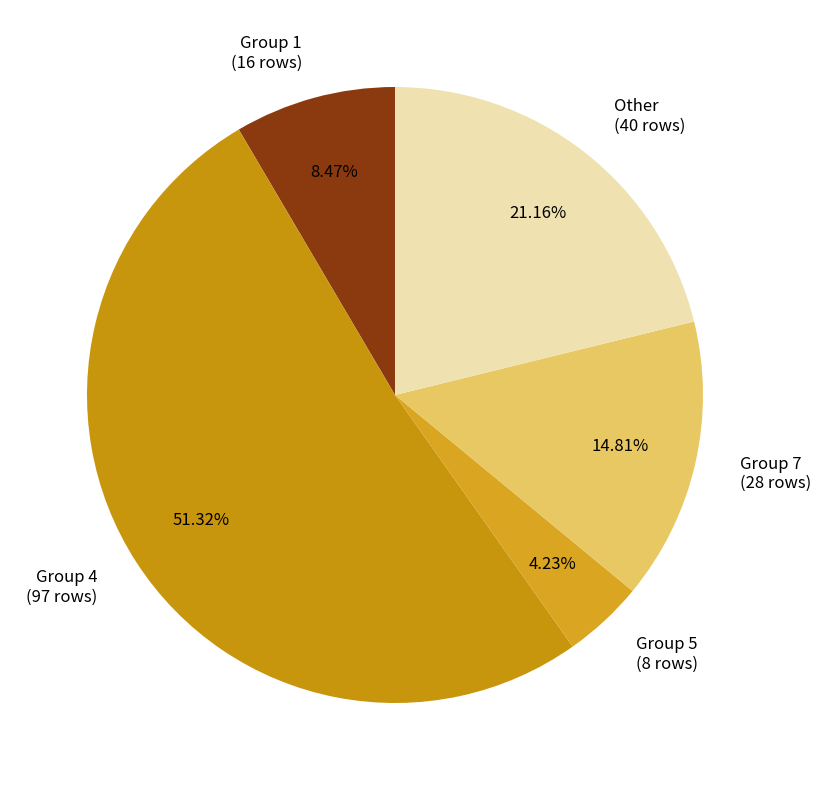

Approximately how many times larger is the value at Group 1 (16 rows) compared to Group 7 (28 rows)?

0.6